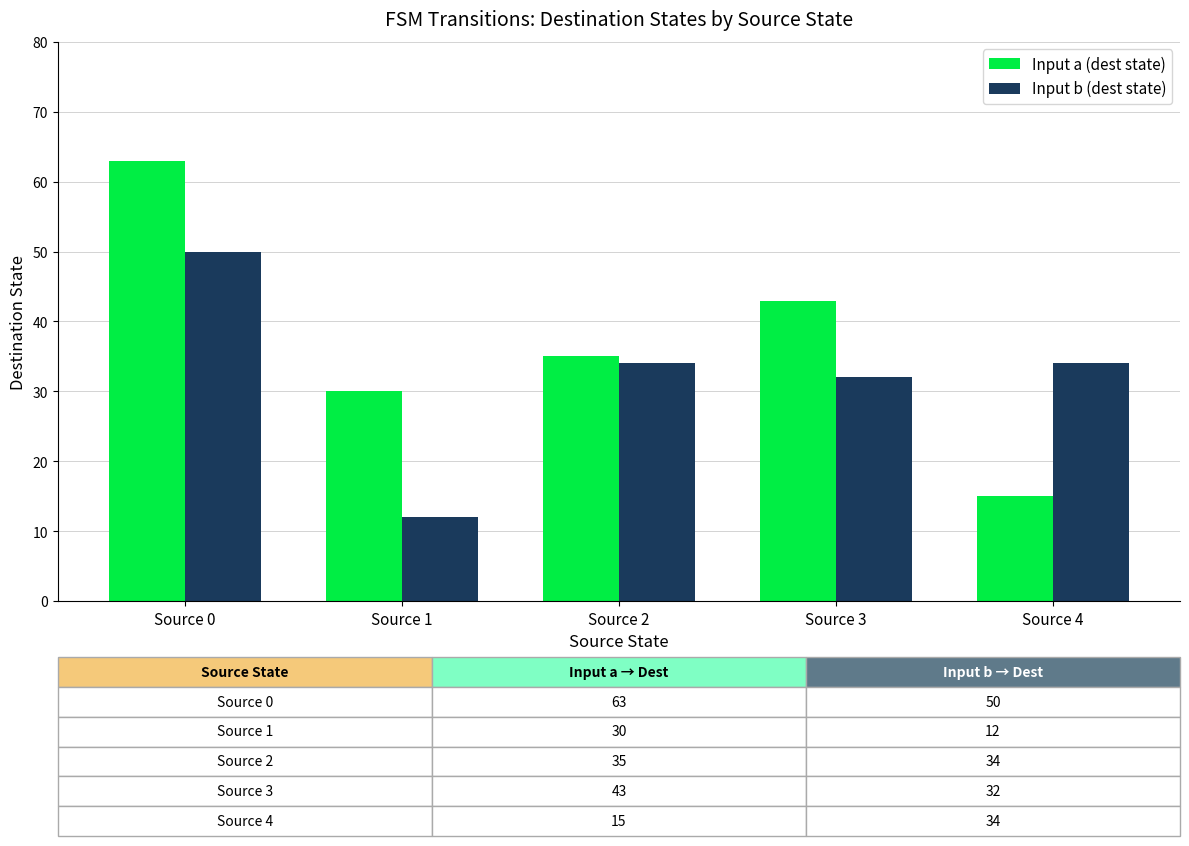

Reading right to left, transcribe all the data shown in this chart.

Input a (dest state): Source 4=15	Source 3=43	Source 2=35	Source 1=30	Source 0=63
Input b (dest state): Source 4=34	Source 3=32	Source 2=34	Source 1=12	Source 0=50